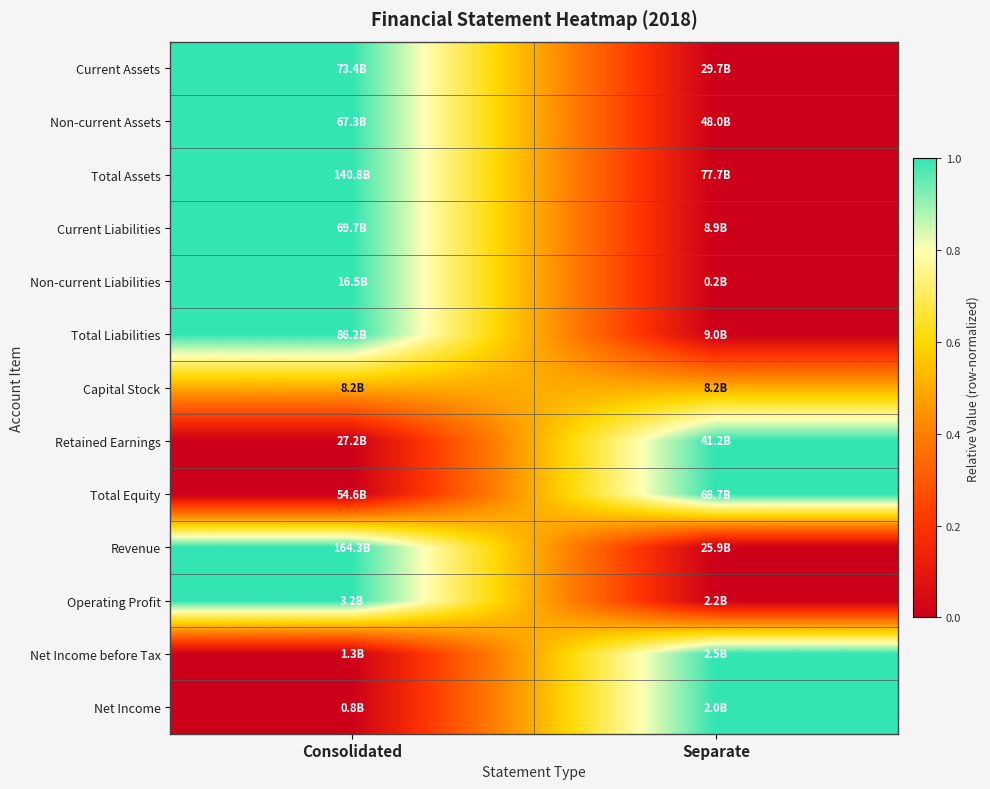

Reading left to right, transcribe all the data shown in this chart.

Current Assets: Consolidated=1.0	Separate=0.0
Non-current Assets: Consolidated=1.0	Separate=0.0
Total Assets: Consolidated=1.0	Separate=0.0
Current Liabilities: Consolidated=1.0	Separate=0.0
Non-current Liabilities: Consolidated=1.0	Separate=0.0
Total Liabilities: Consolidated=1.0	Separate=0.0
Capital Stock: Consolidated=0.5	Separate=0.5
Retained Earnings: Consolidated=0.0	Separate=1.0
Total Equity: Consolidated=0.0	Separate=1.0
Revenue: Consolidated=1.0	Separate=0.0
Operating Profit: Consolidated=1.0	Separate=0.0
Net Income before Tax: Consolidated=0.0	Separate=1.0
Net Income: Consolidated=0.0	Separate=1.0